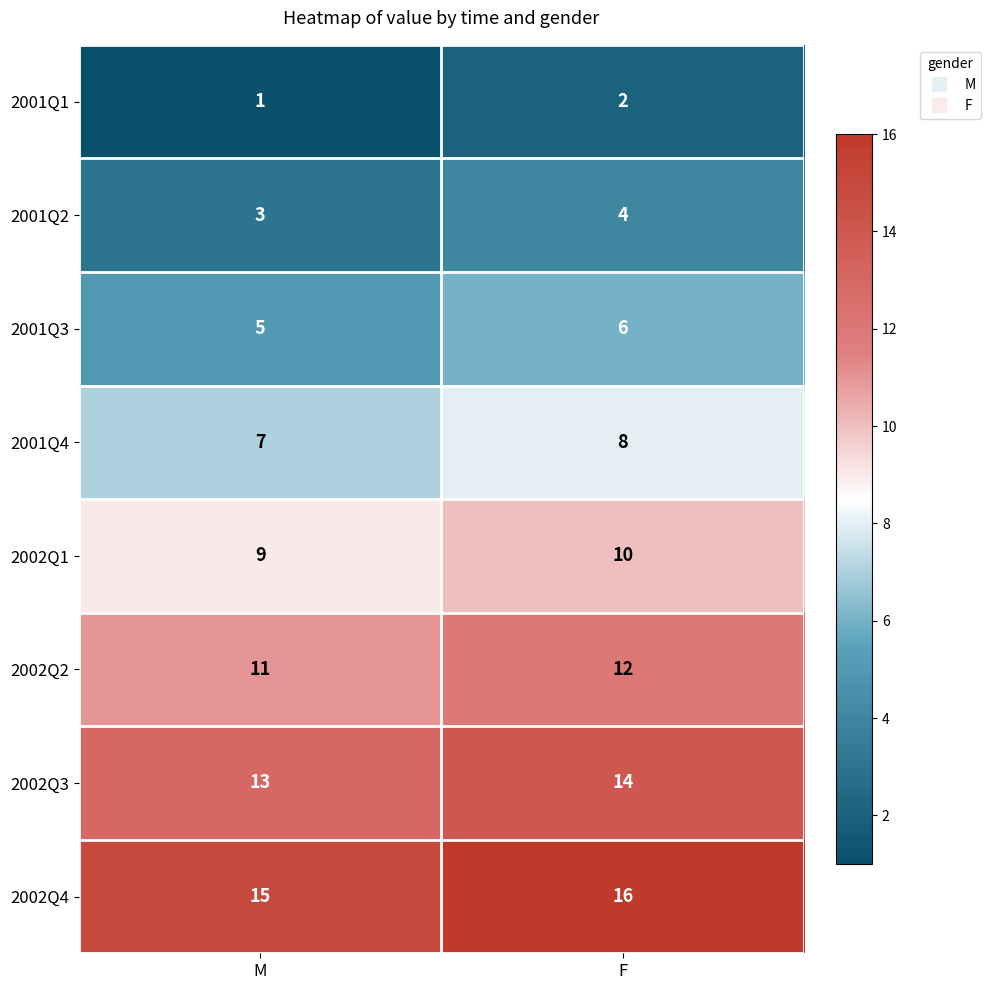

What is the maximum value shown in the chart?

16